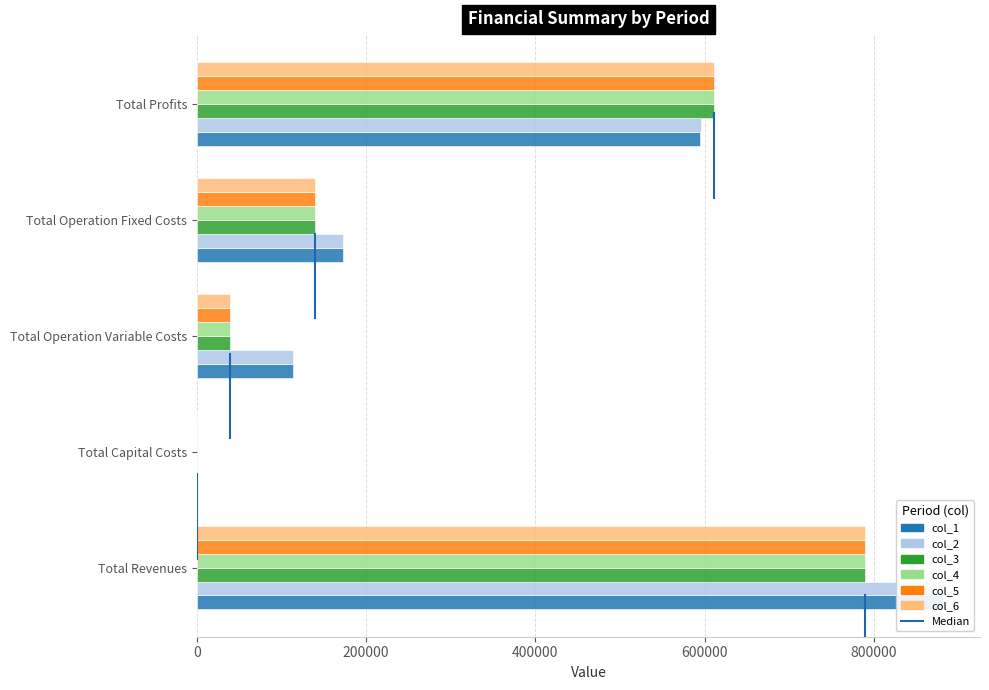

Is the value of col_6 at 0 greater than the value of col_5 at 0?

No